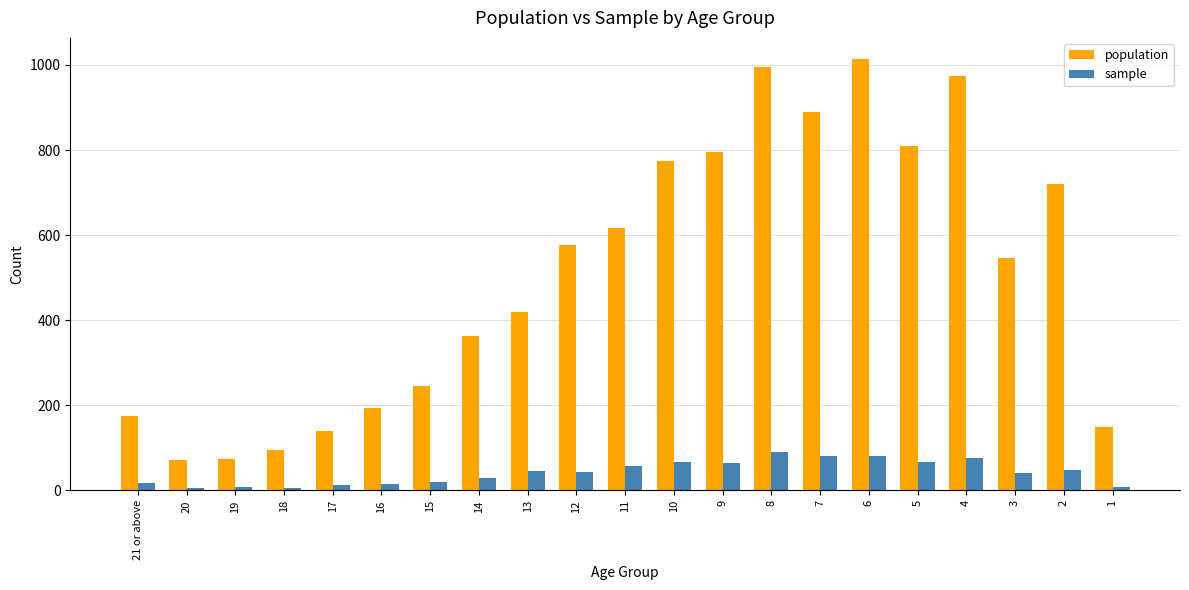

Is the value of sample at 21 or above greater than the value of population at 1?

No